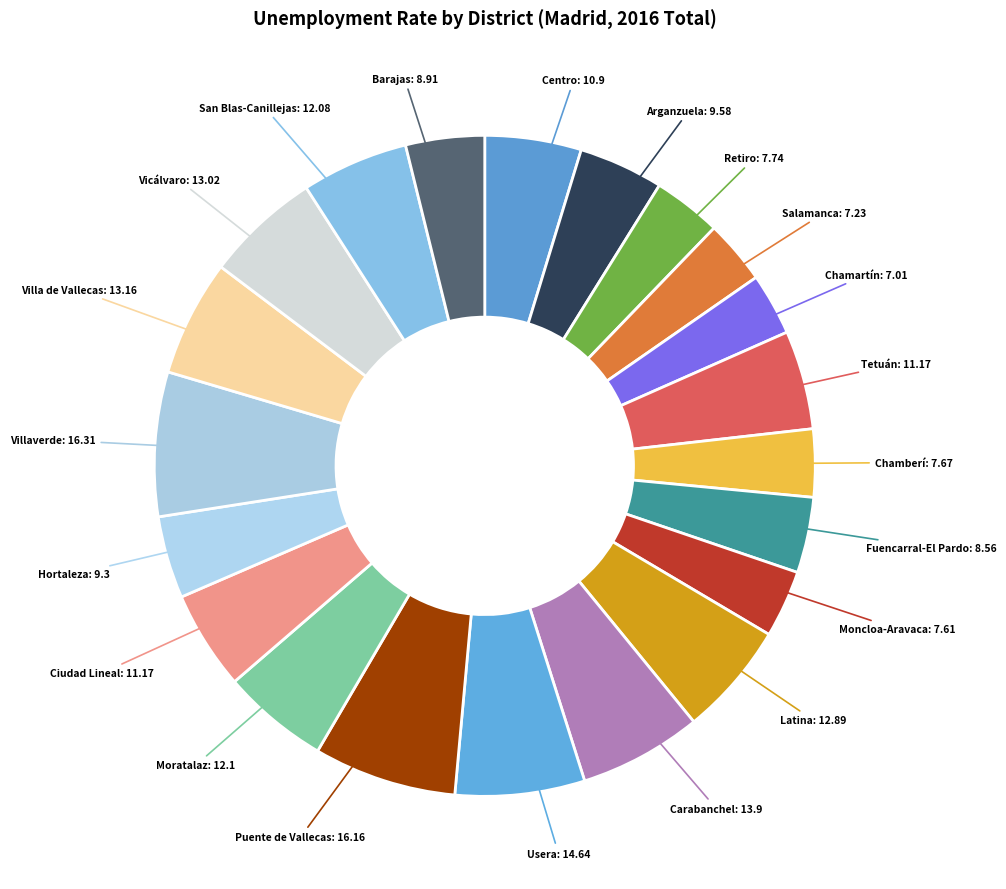

Count the number of slices in the pie.

21